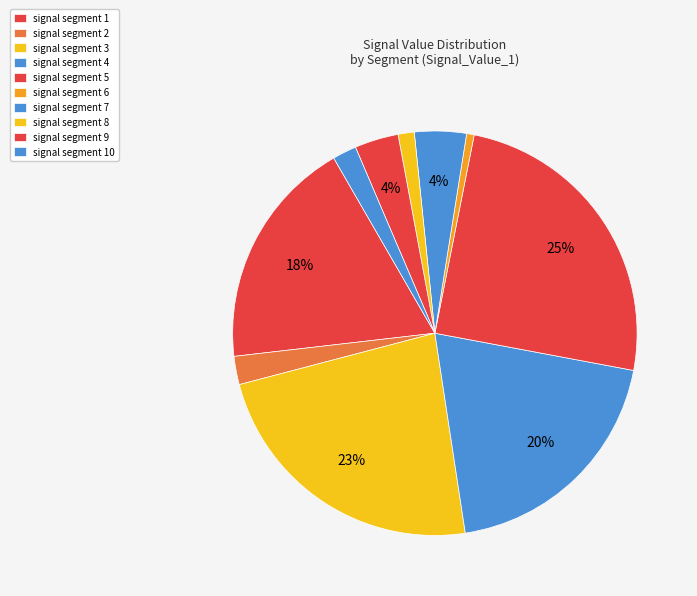

Count the number of slices in the pie.

10